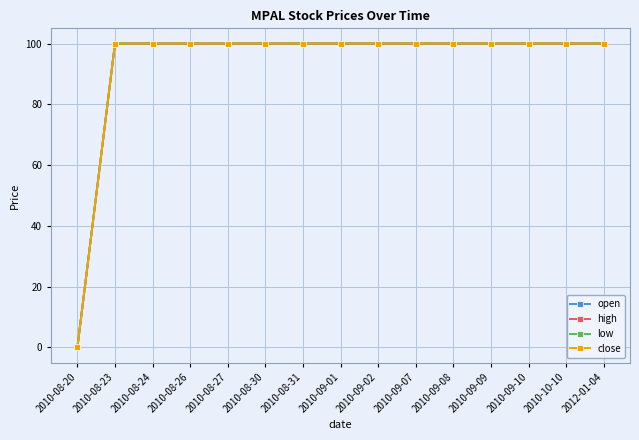

What position from the right is 2010-09-02?

7